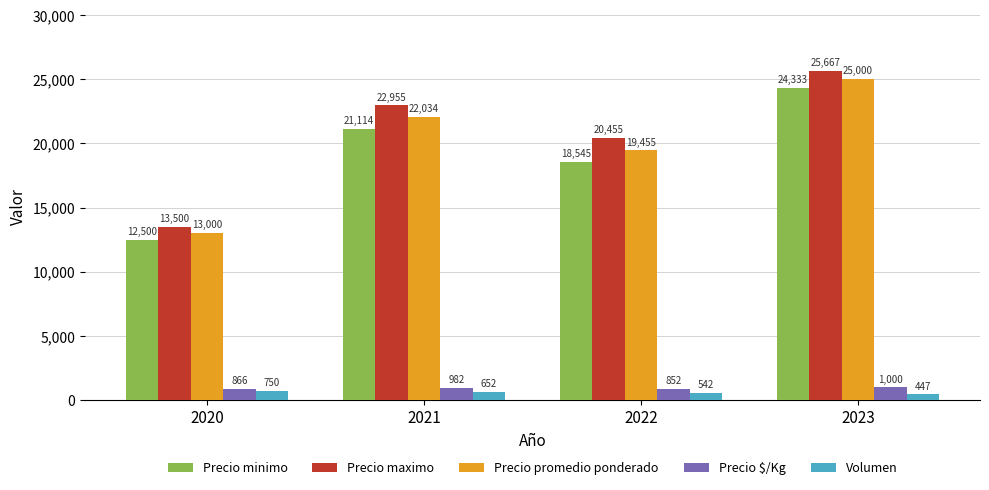

What value does the Precio $/Kg series have at 2020, to the nearest 10?

870